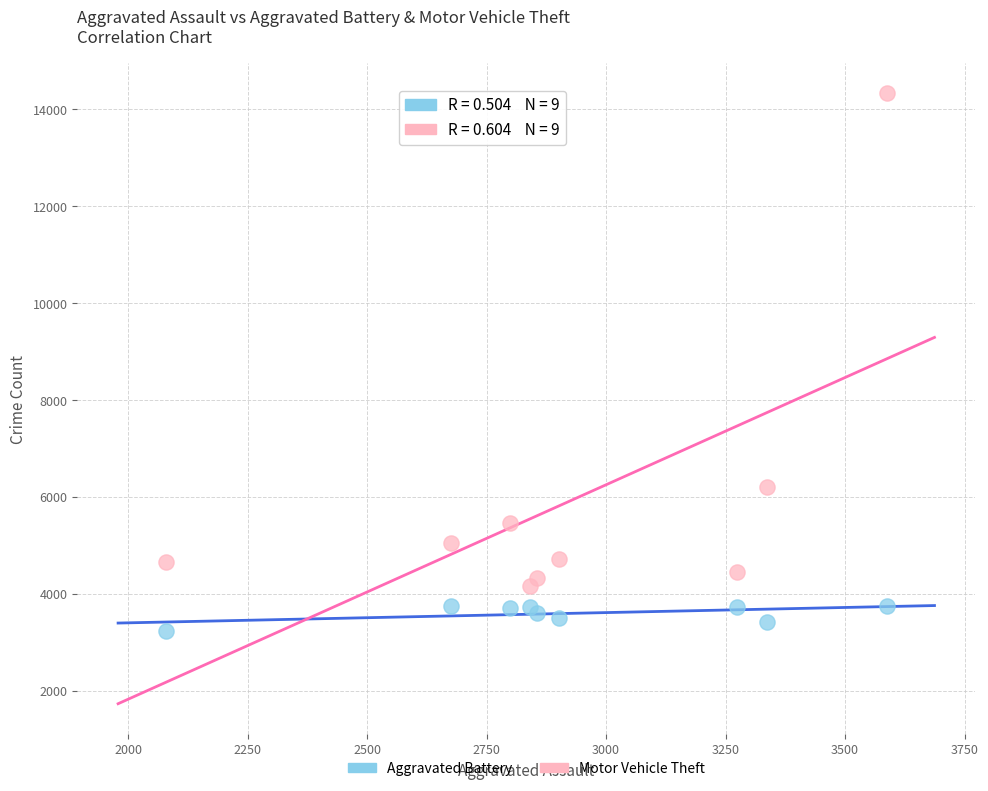

Which series contains the lowest Y value?

Aggravated Battery